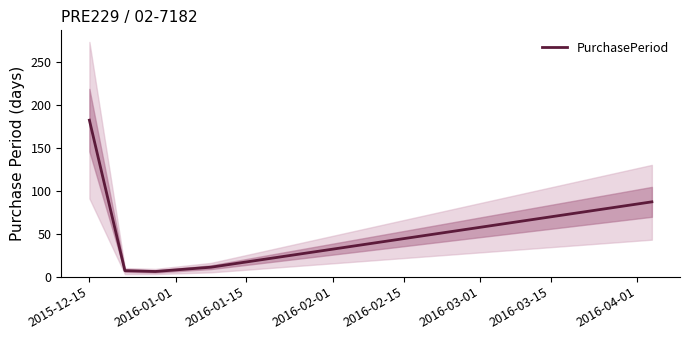

What is the label of the 5th point from the right?

2015-12-15